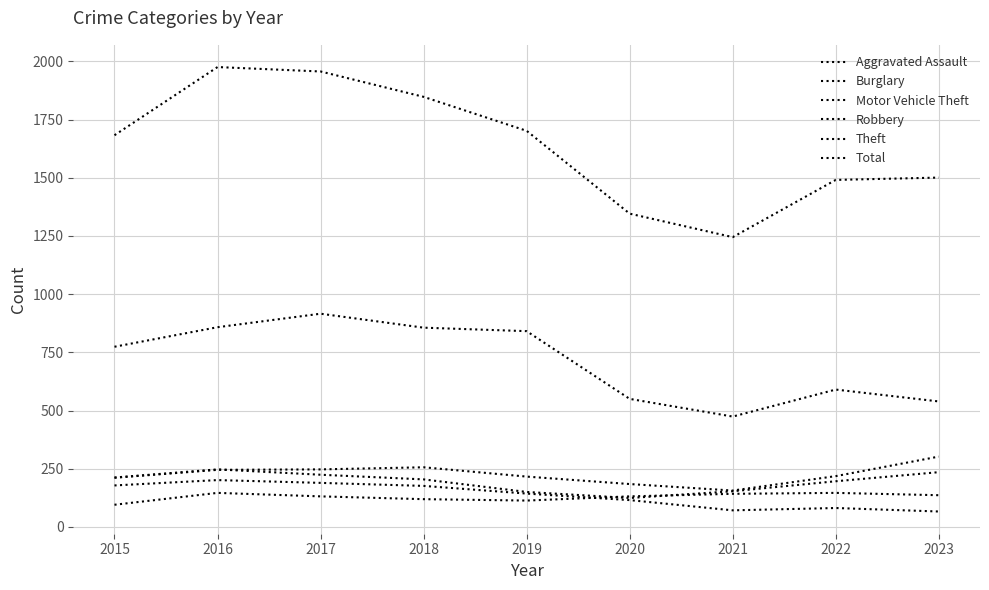

How many values in the Motor Vehicle Theft series are below 218?

4